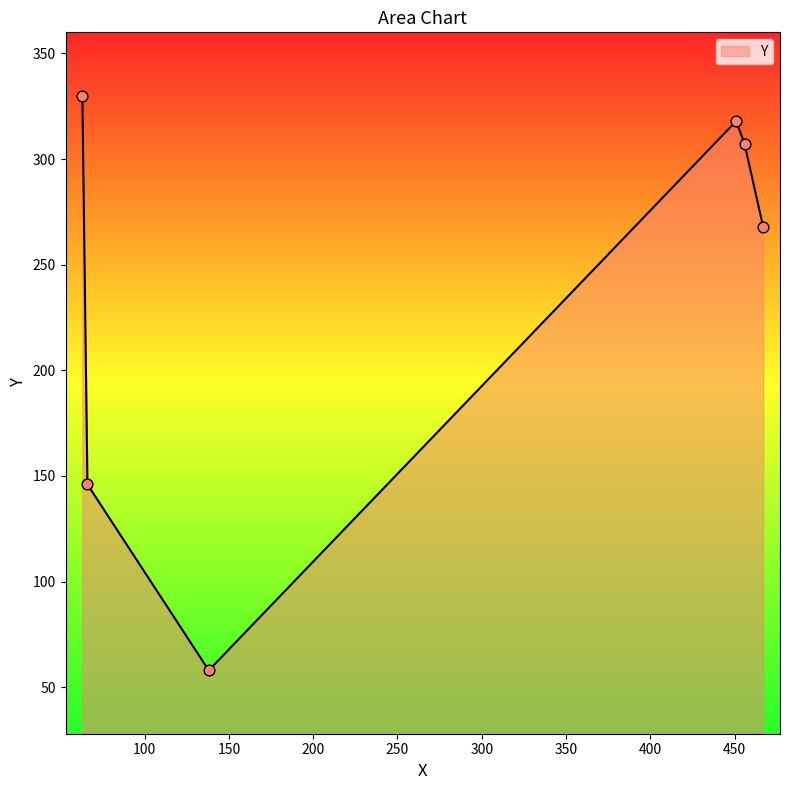

What is the average value?

238